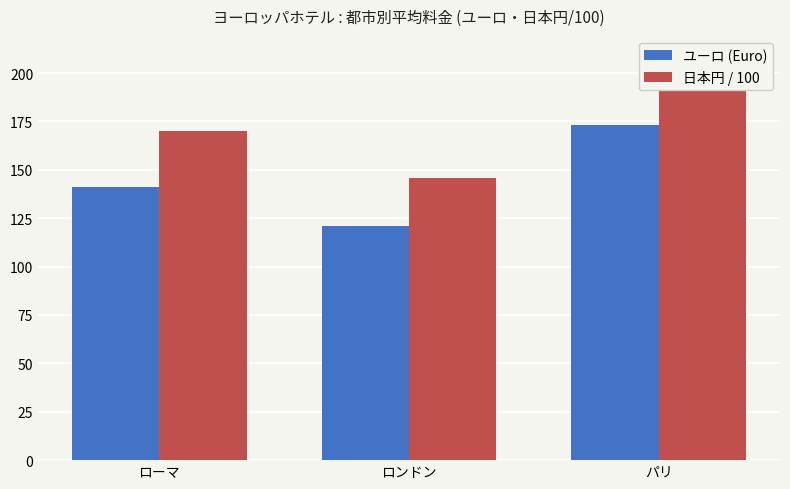

What is the minimum value for ユーロ (Euro)?

121.0